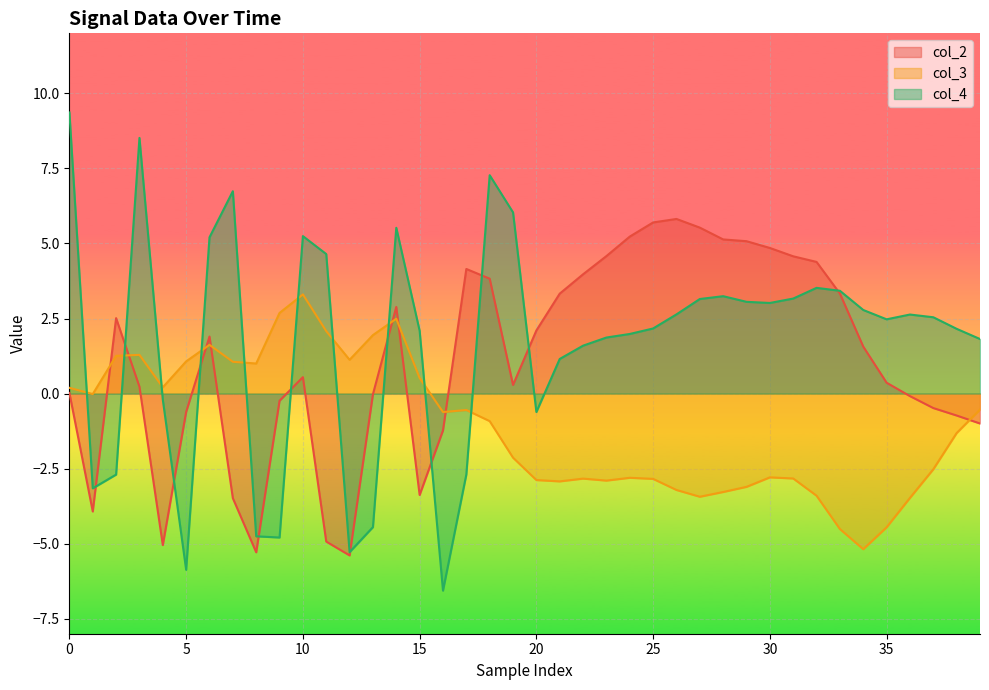

What is the difference between the maximum and second lowest values in the col_2 series?

11.1